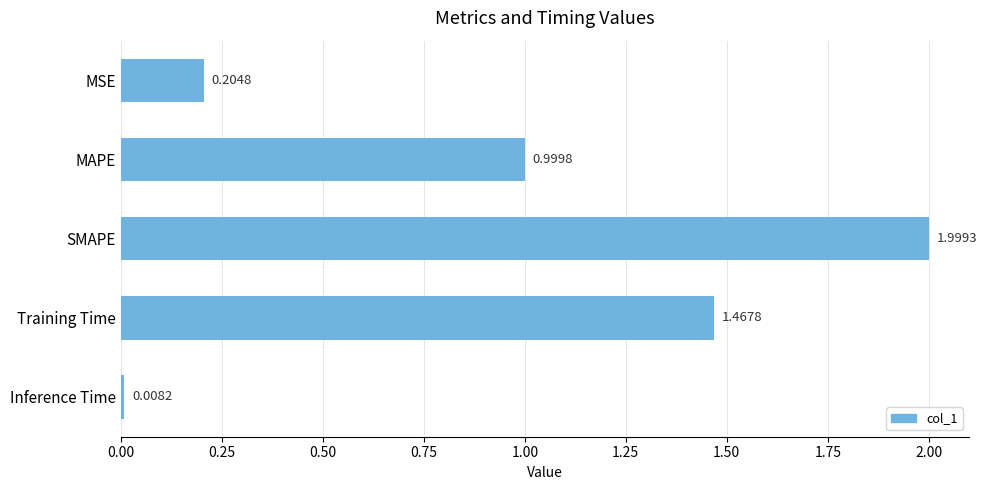

What is the label of the 3rd bar from the bottom?

SMAPE